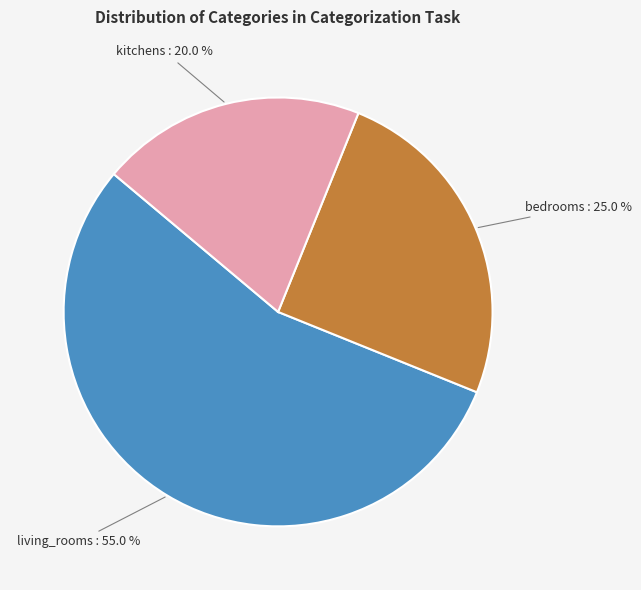

How many slices are in this pie chart?

3